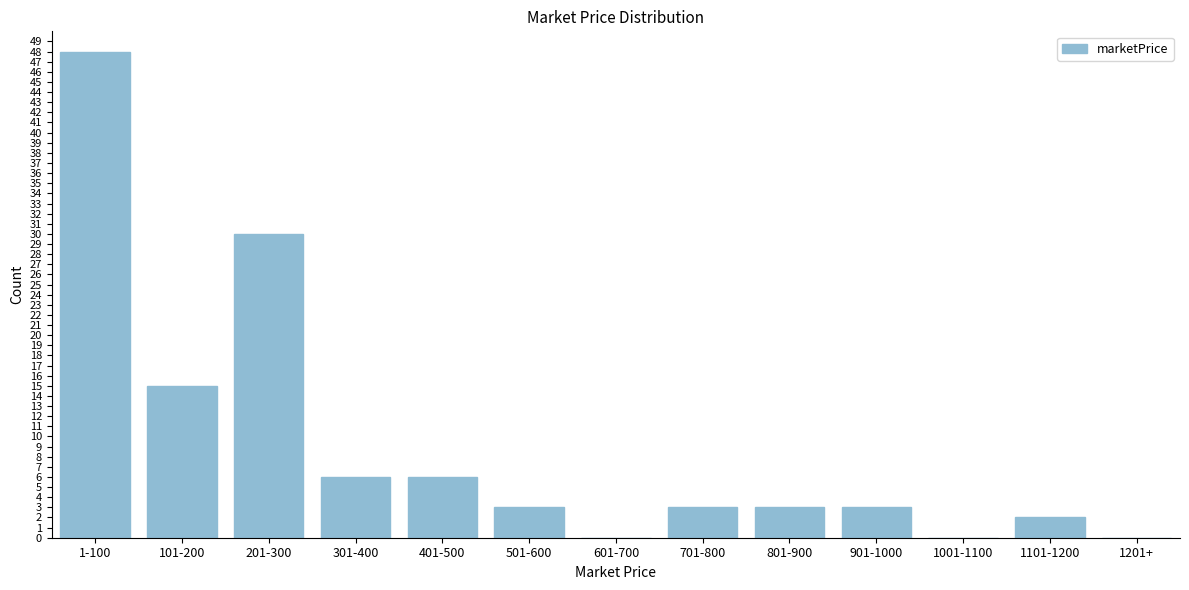

Reading left to right, extract all data points from this chart.

1-100=48	101-200=15	201-300=30	301-400=6	401-500=6	501-600=3	601-700=0	701-800=3	801-900=3	901-1000=3	1001-1100=0	1101-1200=2	1201+=0